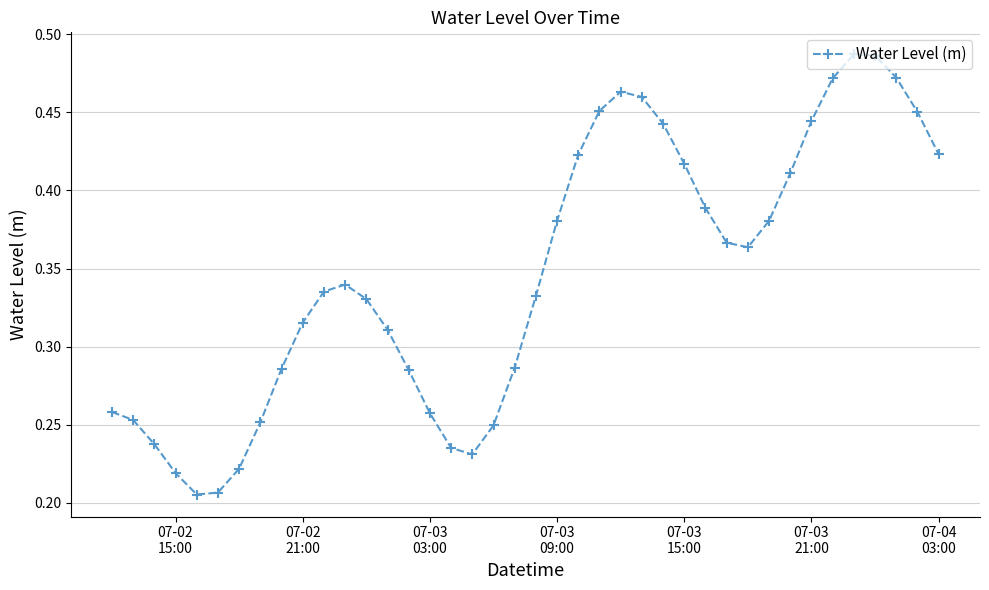

How many values are between 0 and 1?

40